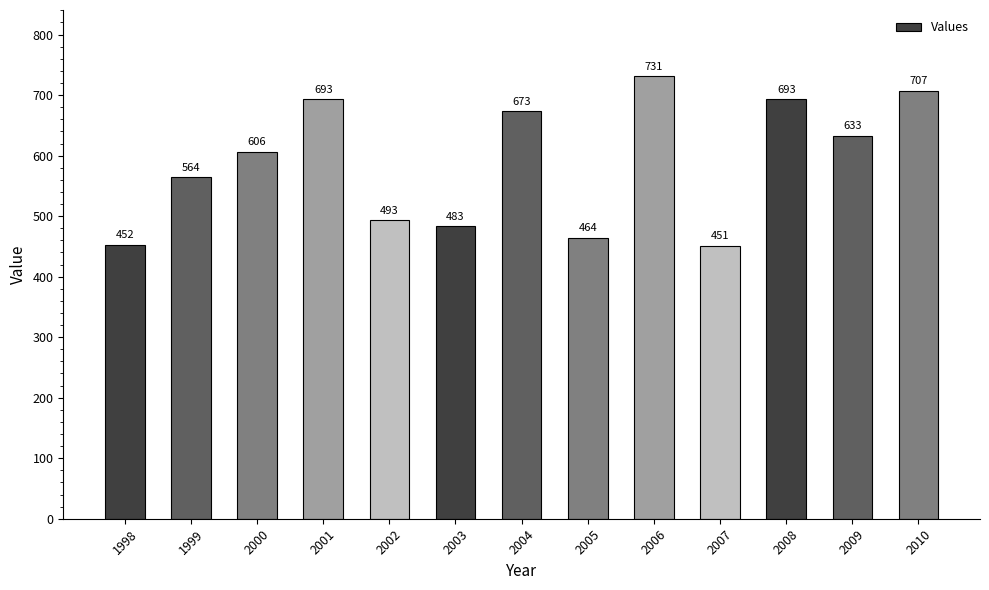

What is the minimum value shown in the chart?

451